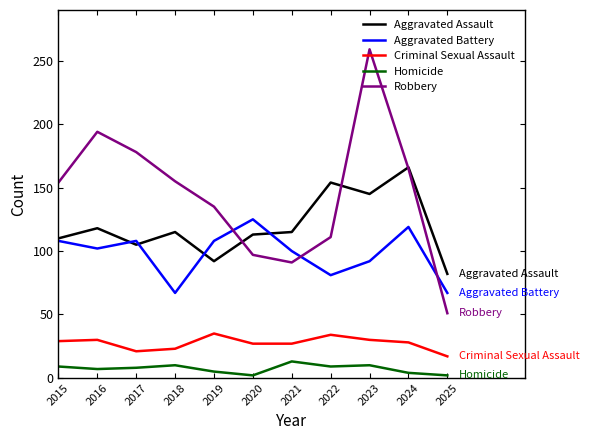

Where is Aggravated Assault nearest to the value 124?

2016